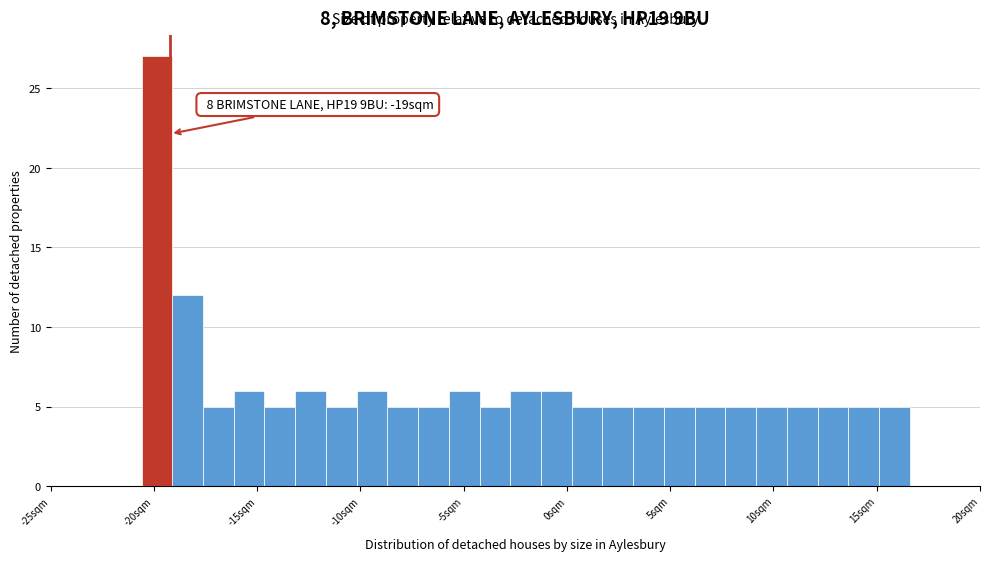

Read against the x-axis, roughly where is the centre of the tallest bar?

-20.0